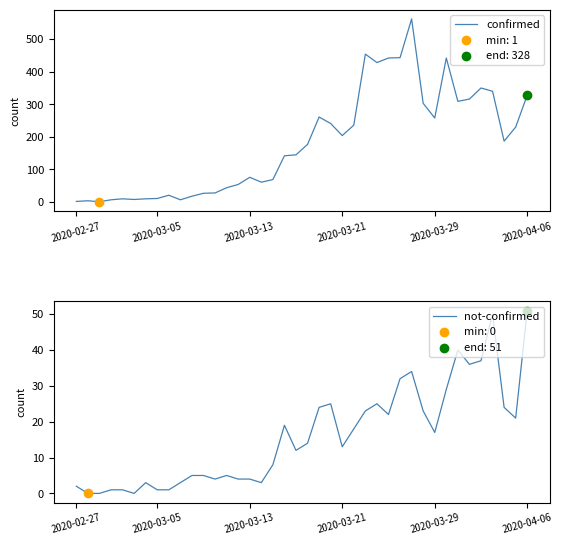

Which series reaches the maximum Y coordinate?

confirmed